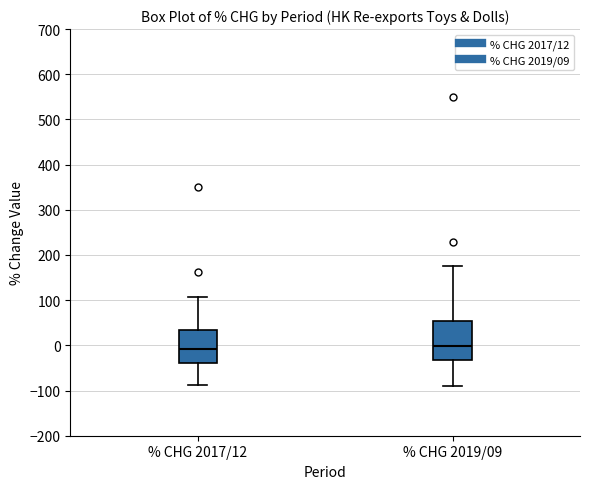

Which box is the tallest, from its lower edge to its upper edge?

% CHG 2019/09